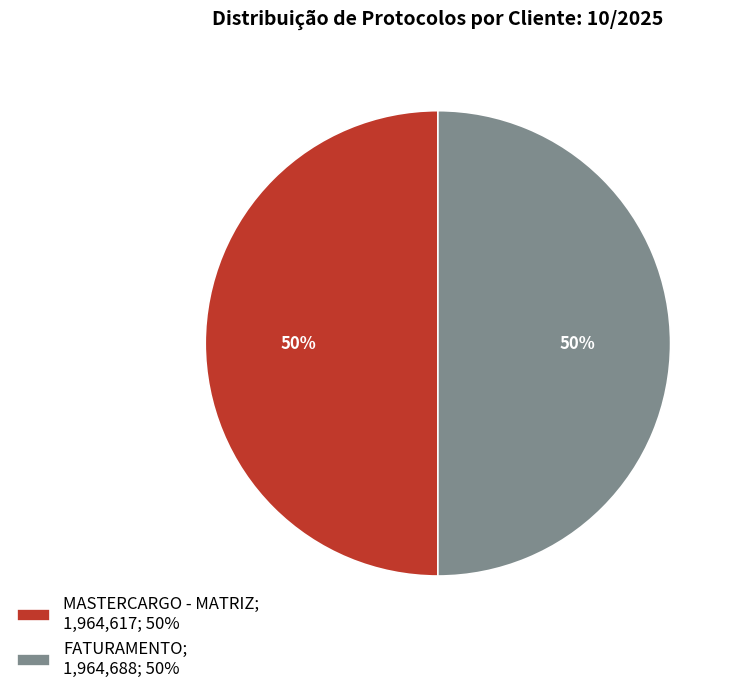

How many segments does this pie chart have?

2